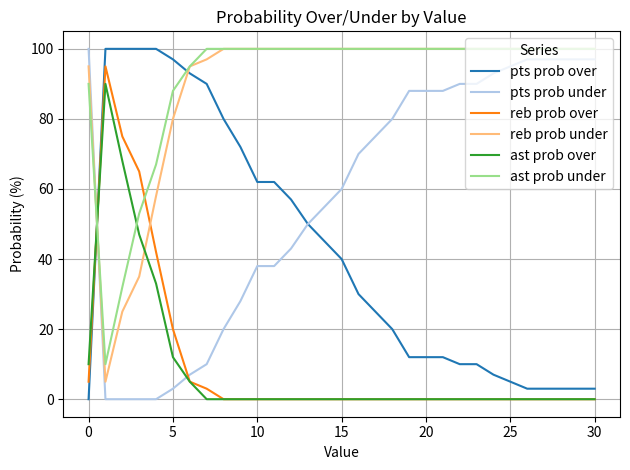

Which series ends up on top after the final intersection of reb prob under and ast prob over?

reb prob under